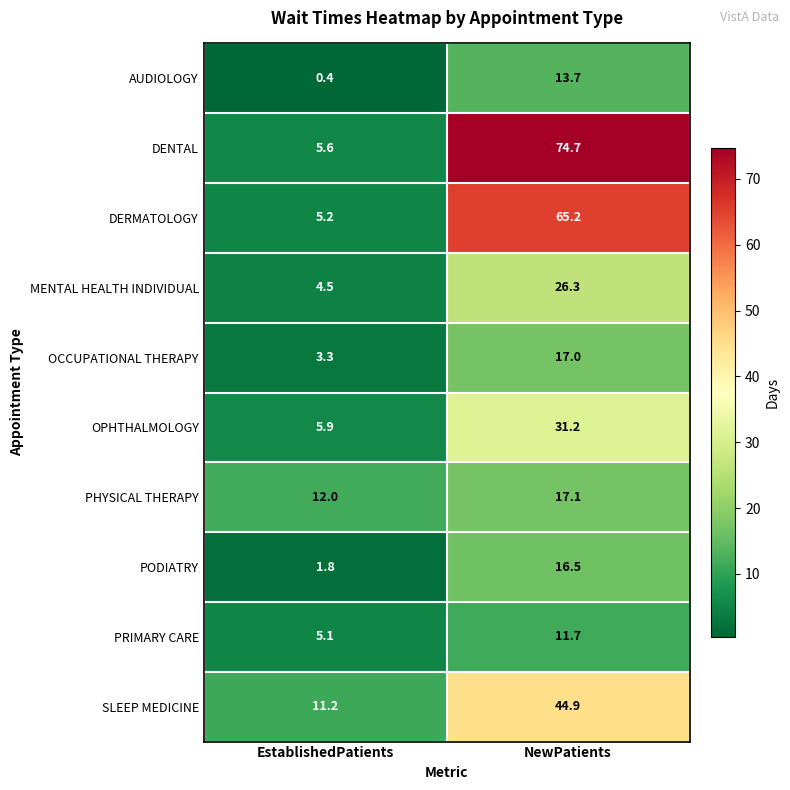

Reading left to right, what are all the values shown in this chart?

AUDIOLOGY: EstablishedPatients=0.4	NewPatients=13.7
DENTAL: EstablishedPatients=5.6	NewPatients=74.7
DERMATOLOGY: EstablishedPatients=5.2	NewPatients=65.2
MENTAL HEALTH INDIVIDUAL: EstablishedPatients=4.5	NewPatients=26.3
OCCUPATIONAL THERAPY: EstablishedPatients=3.3	NewPatients=17.0
OPHTHALMOLOGY: EstablishedPatients=5.9	NewPatients=31.2
PHYSICAL THERAPY: EstablishedPatients=12.0	NewPatients=17.1
PODIATRY: EstablishedPatients=1.8	NewPatients=16.5
PRIMARY CARE: EstablishedPatients=5.1	NewPatients=11.7
SLEEP MEDICINE: EstablishedPatients=11.2	NewPatients=44.9